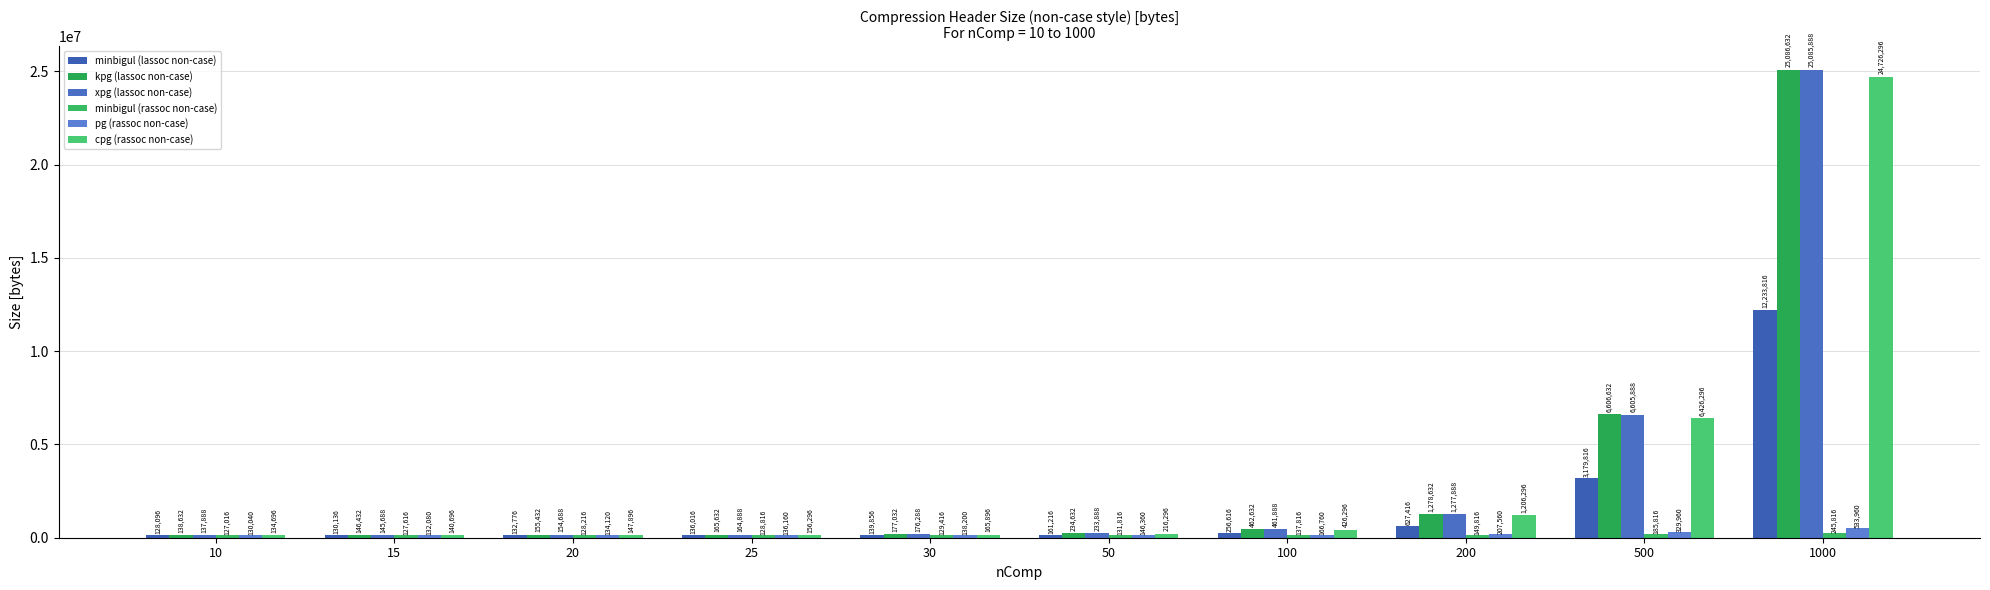

The value of minbigul (lassoc non-case) at 30 is 225776. True or false?

False